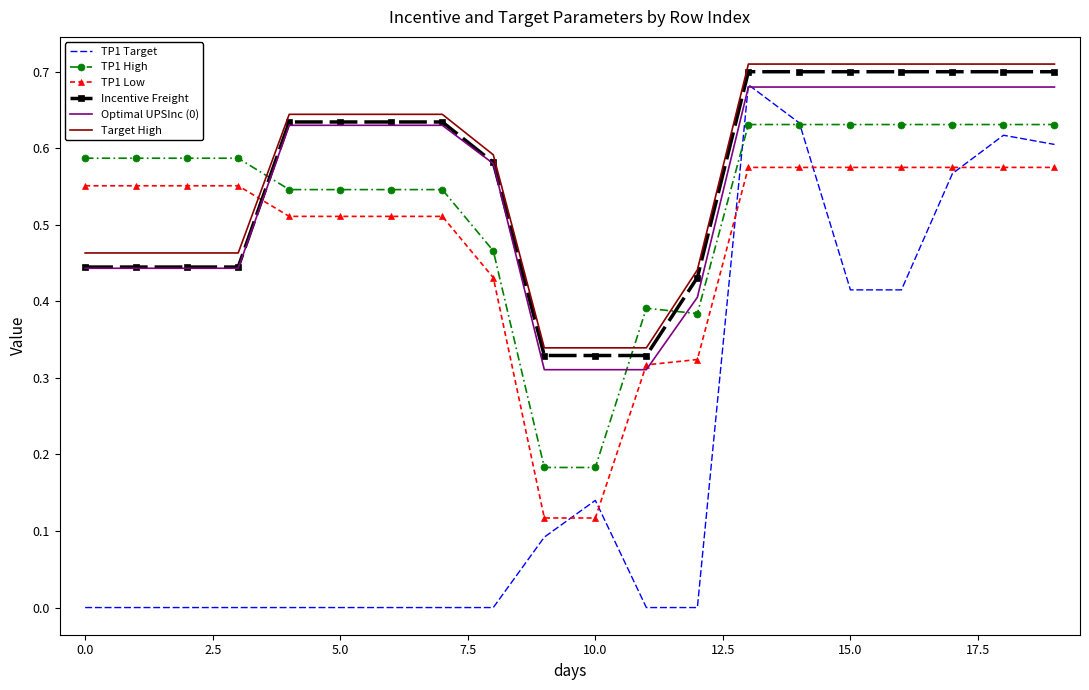

True or false: Target High and TP1 Low cross at least once.

True